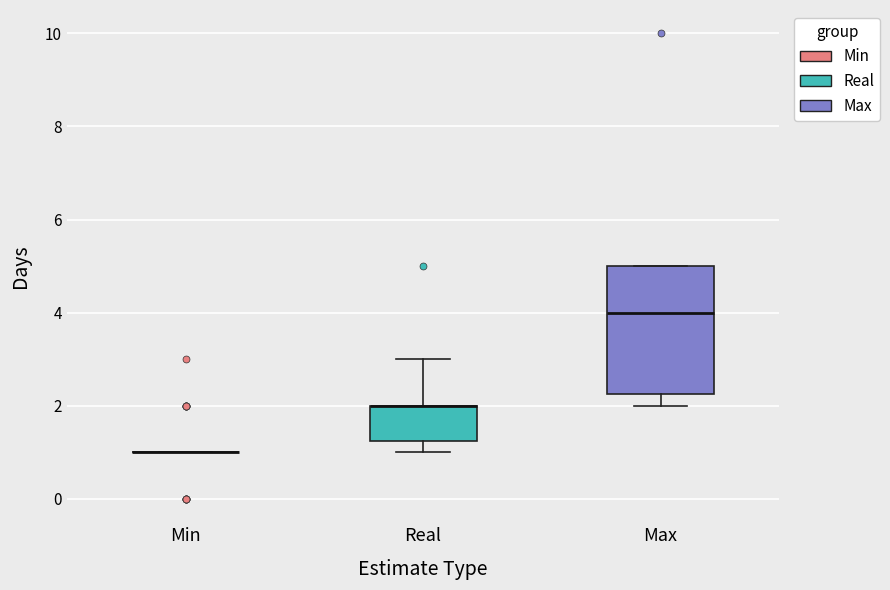

Comparing the boxes themselves (not the whiskers), which one is the tallest?

Max